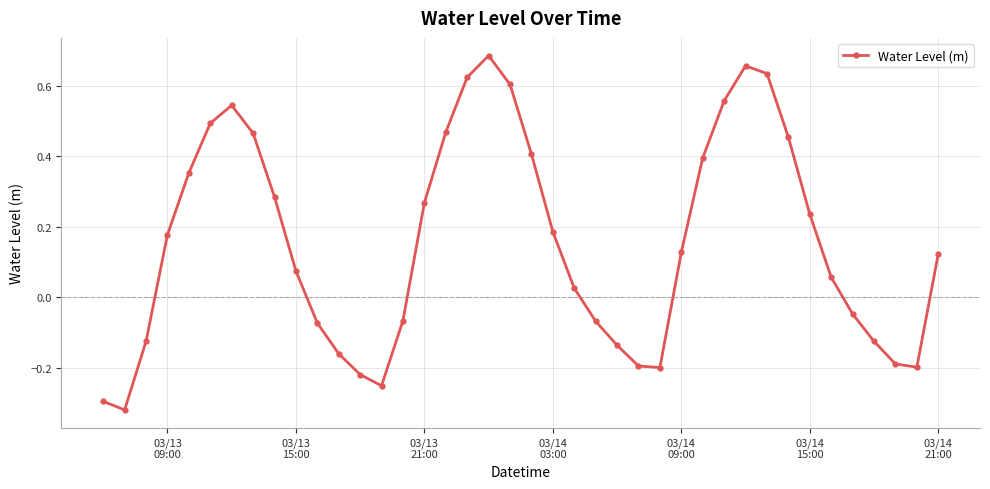

What is the difference between the maximum and minimum values?

1.0